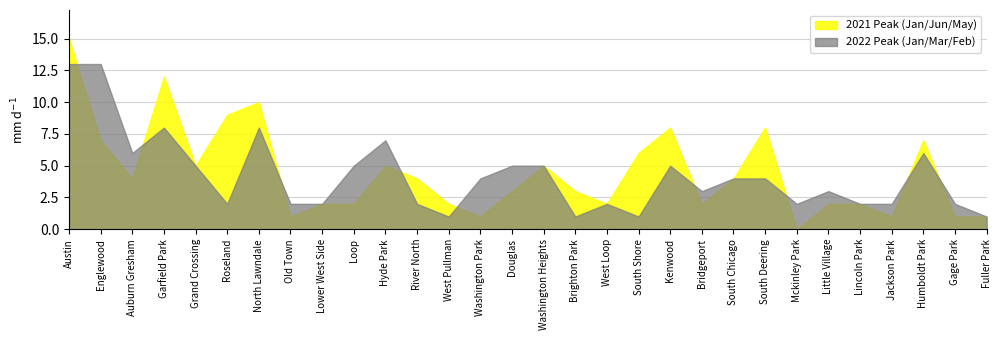

At Kenwood, list the series in order from smallest to largest.

2022 Peak (Jan/Mar/Feb), 2021 Peak (Jan/Jun/May)